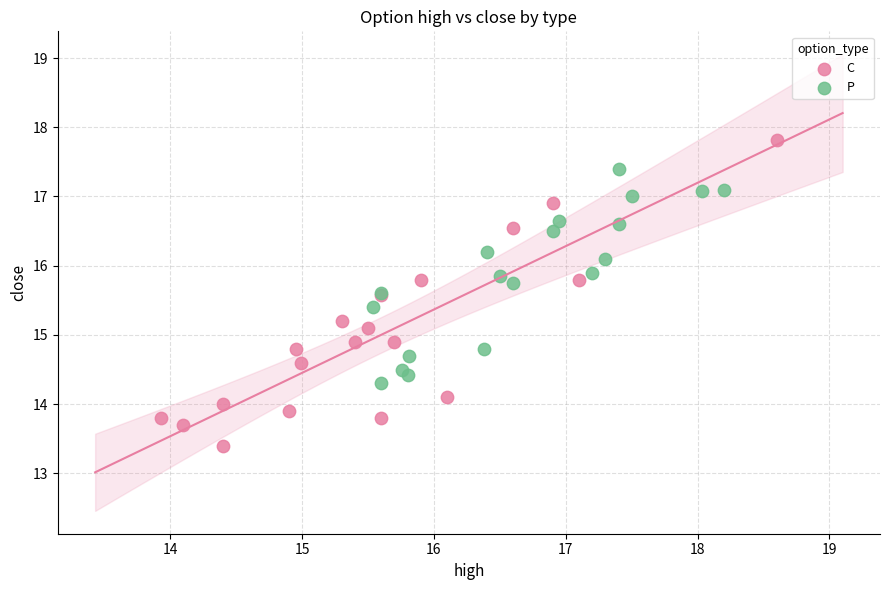

Which series has the widest spread of Y values?

C